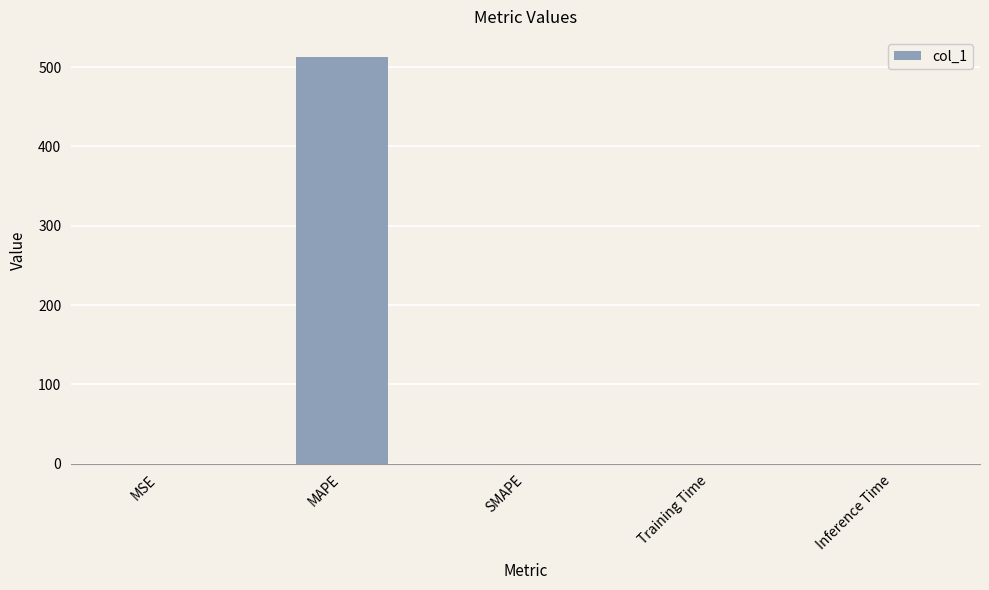

Is it true that the value at SMAPE is -318.8?

False